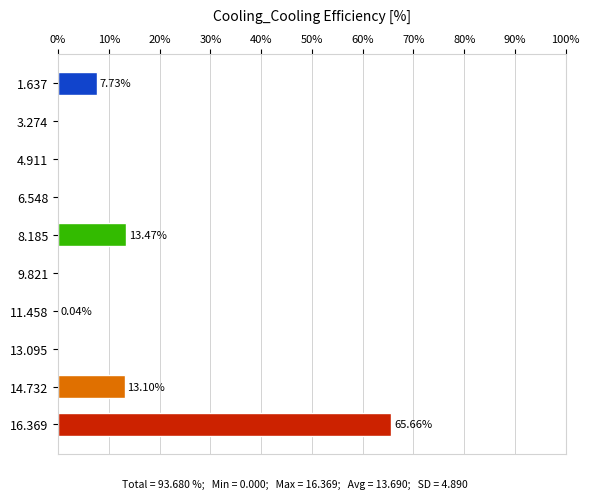

How many categories are shown in the chart?

10